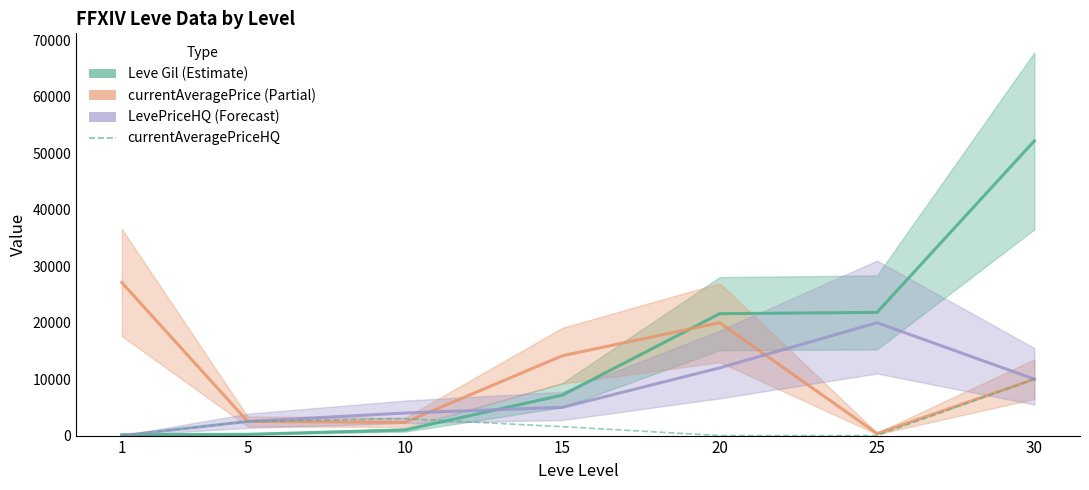

After their last crossing, which series has the higher values: LevePriceHQ or currentAveragePrice?

LevePriceHQ